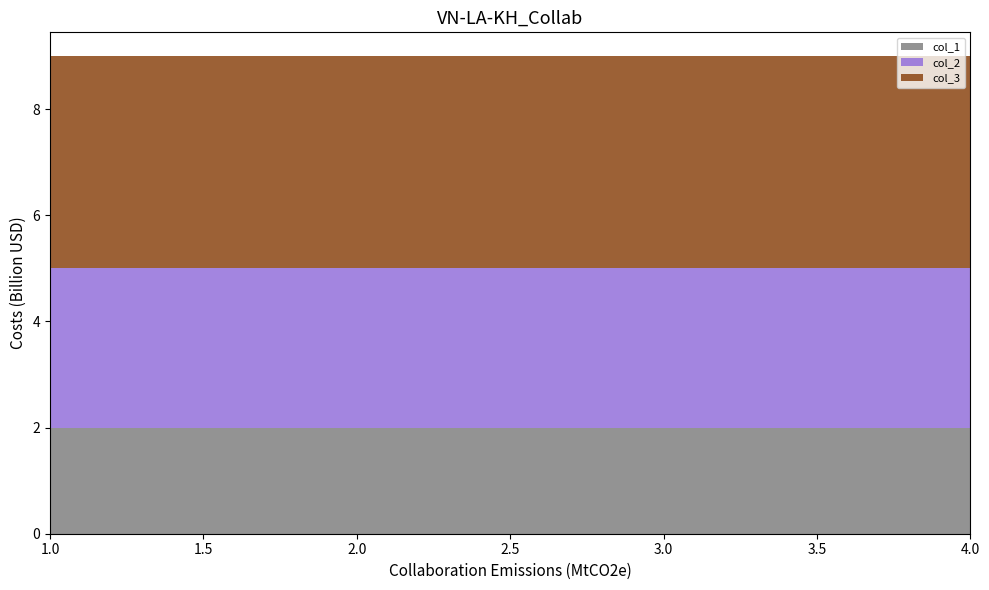

Reading left to right, extract all data points from this chart.

col_1: 2	2	2	2
col_2: 3	3	3	3
col_3: 4	4	4	4